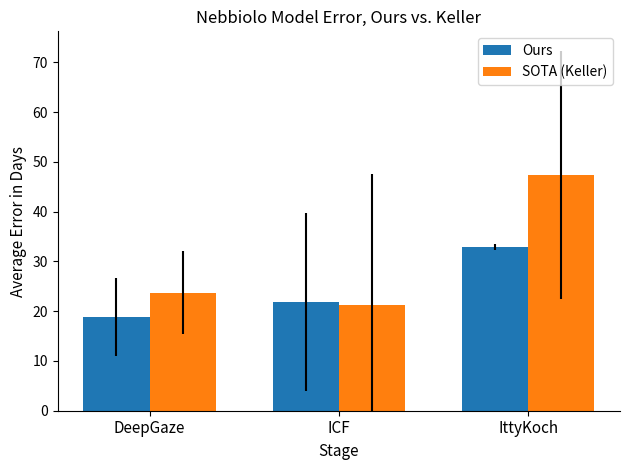

What is the spread (max minus min) of values at DeepGaze?

4.9